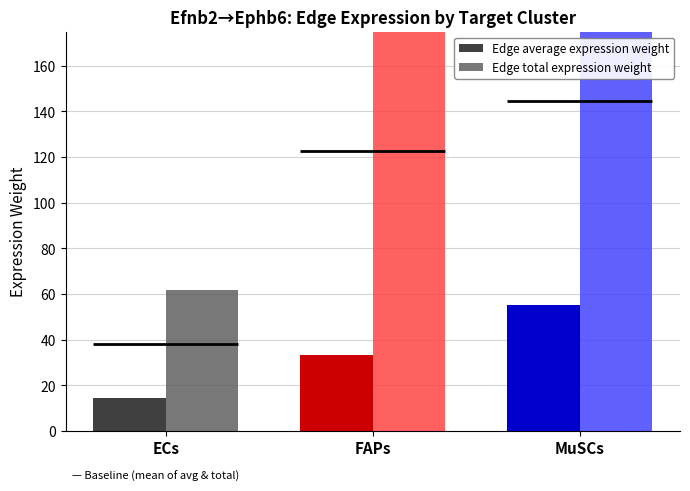

Which category has the lowest value in the Edge total expression weight series?

ECs